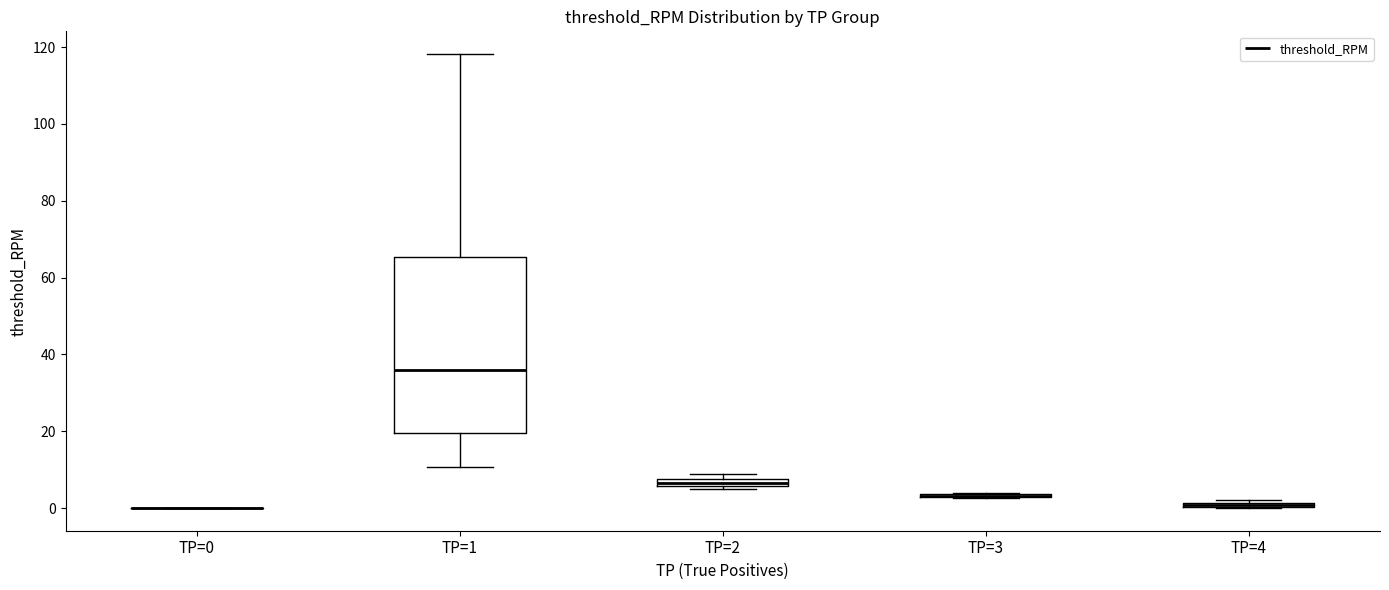

Which box is the tallest, from its lower edge to its upper edge?

TP=1